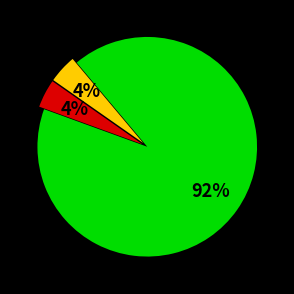

Does any single category account for the majority?

Yes